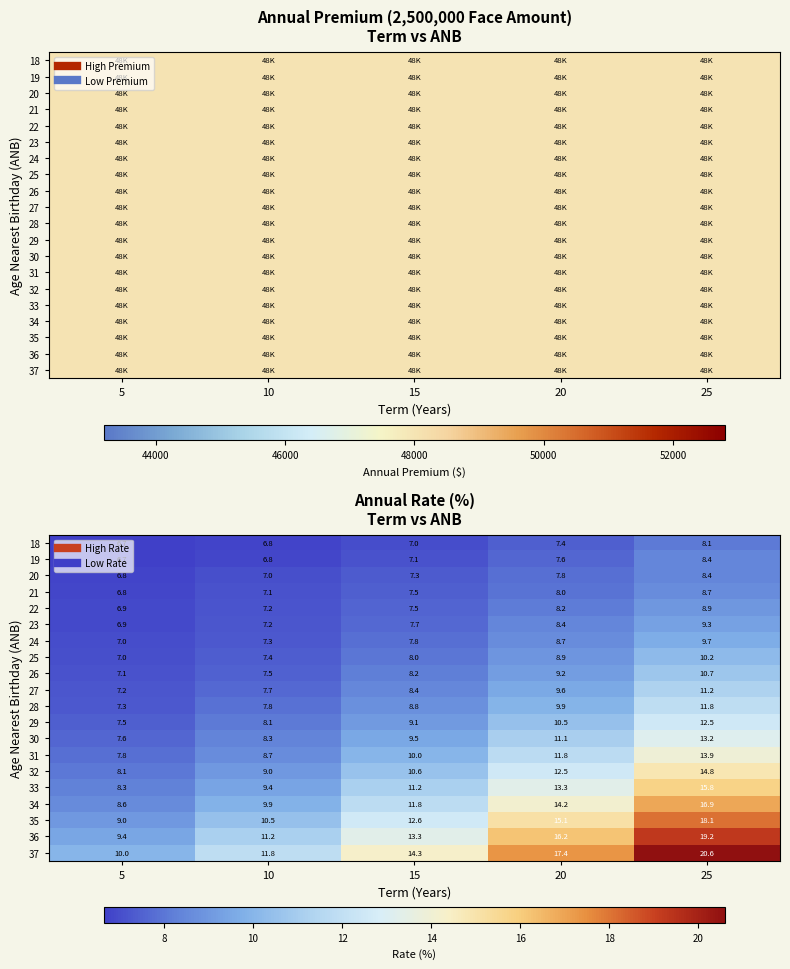

At how many categories does at least one series exceed 11?

4